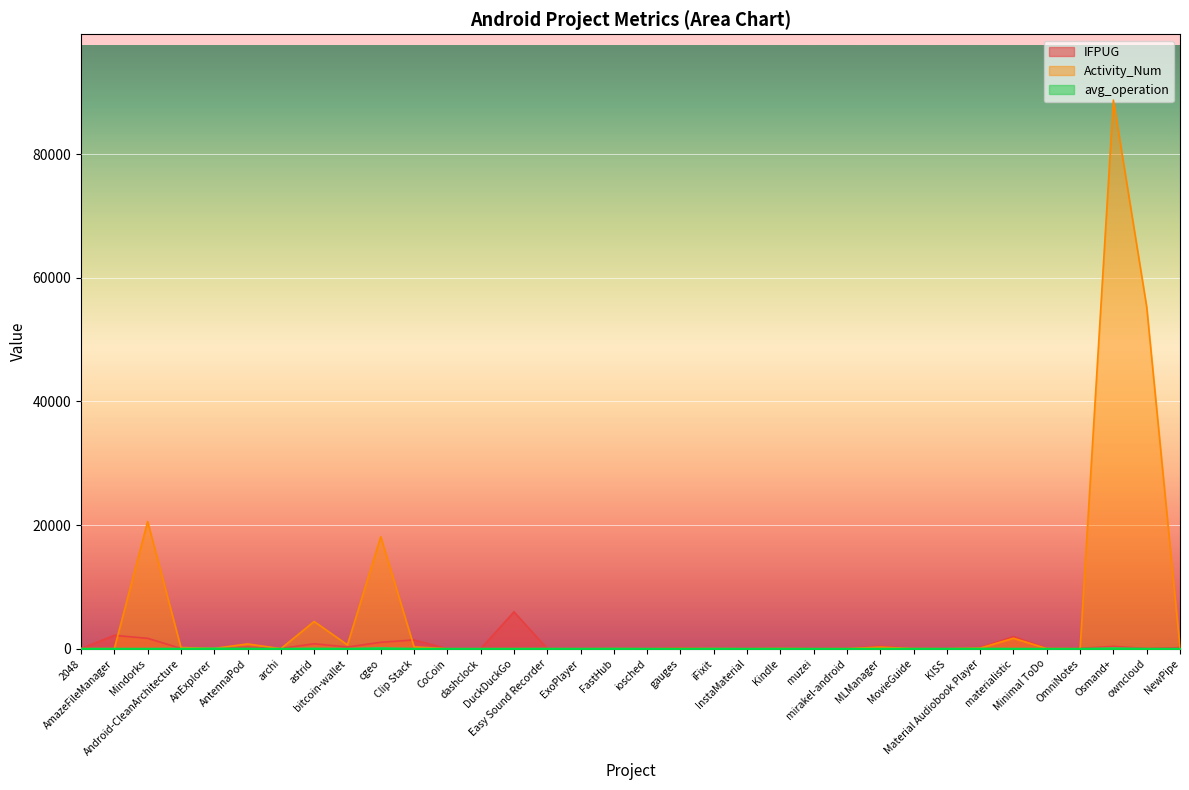

What is the value of the Activity_Num point at the 5th from the left?

54.0